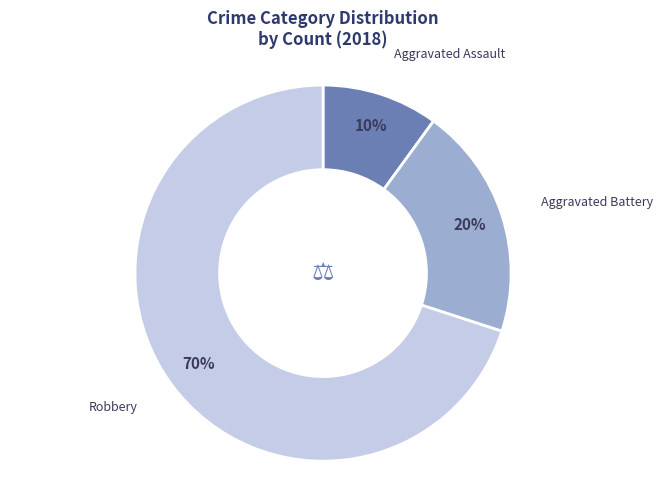

Is Robbery the majority of the pie?

Yes